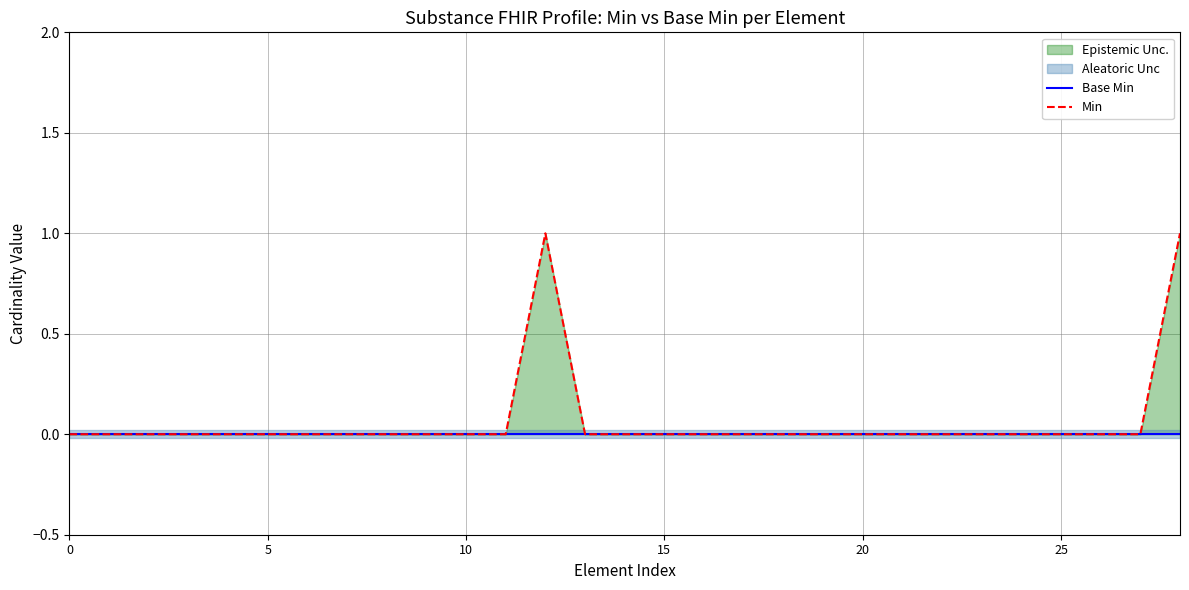

How many lines are shown in the chart?

2